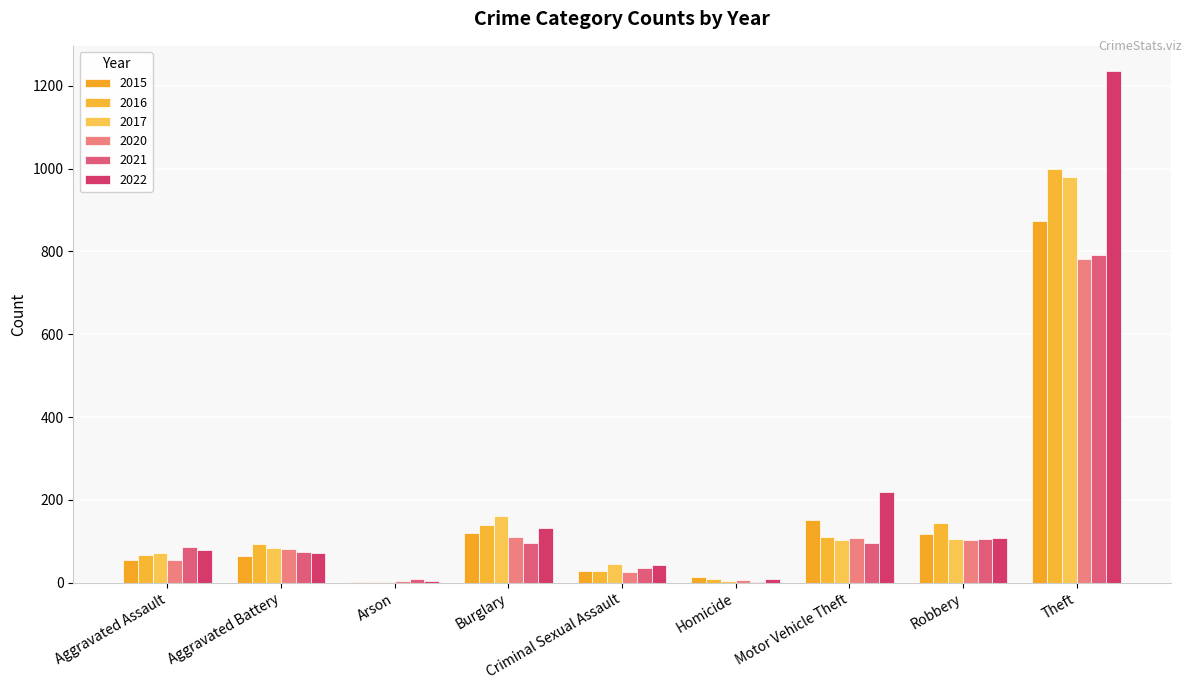

Is the value of 2021 at Aggravated Assault greater than the value of 2017 at Criminal Sexual Assault?

Yes